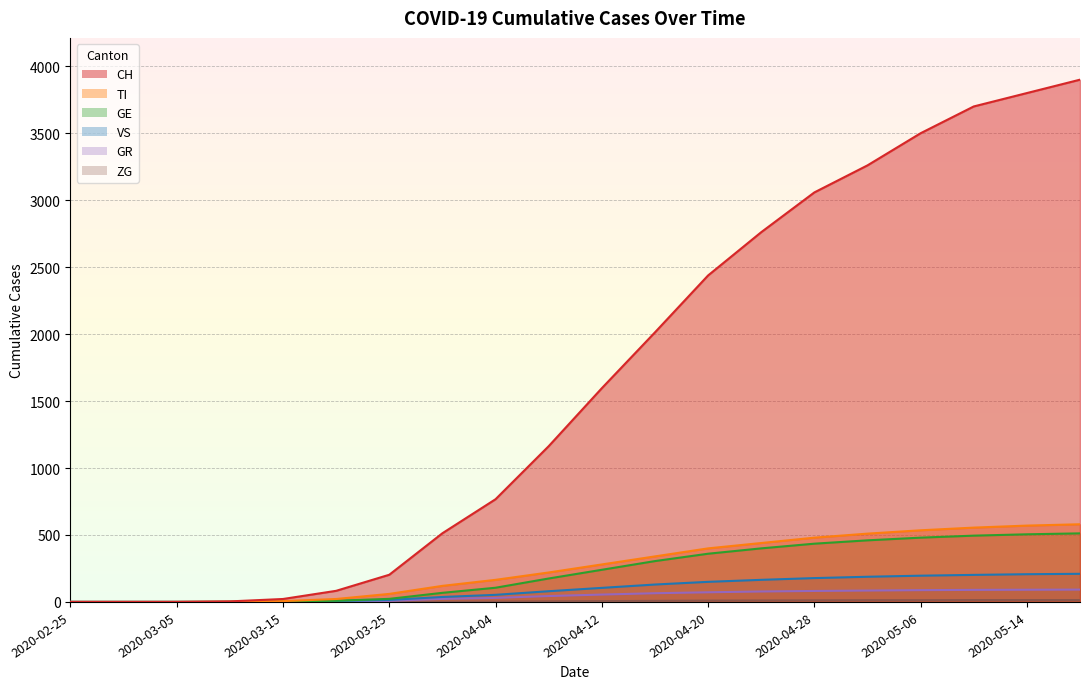

Reading right to left, transcribe all the data shown in this chart.

CH: 3900	3800	3700	3500	3260	3058	2761	2438	2013	1596	1163	767	513	203	83	22	4	0	0	0
TI: 580	570	555	535	510	480	440	400	340	280	220	165	120	60	22	6	1	0	0	0
GR: 92	91	90	88	85	82	78	72	65	55	44	30	23	8	3	0	0	0	0	0
GE: 512	505	495	480	460	435	400	360	305	240	175	106	68	23	9	4	1	0	0	0
VS: 210	207	202	196	188	178	165	150	130	105	80	53	37	15	7	2	0	0	0	0
ZG: 14	14	14	13	13	12	11	10	8	6	4	2	1	0	0	0	0	0	0	0